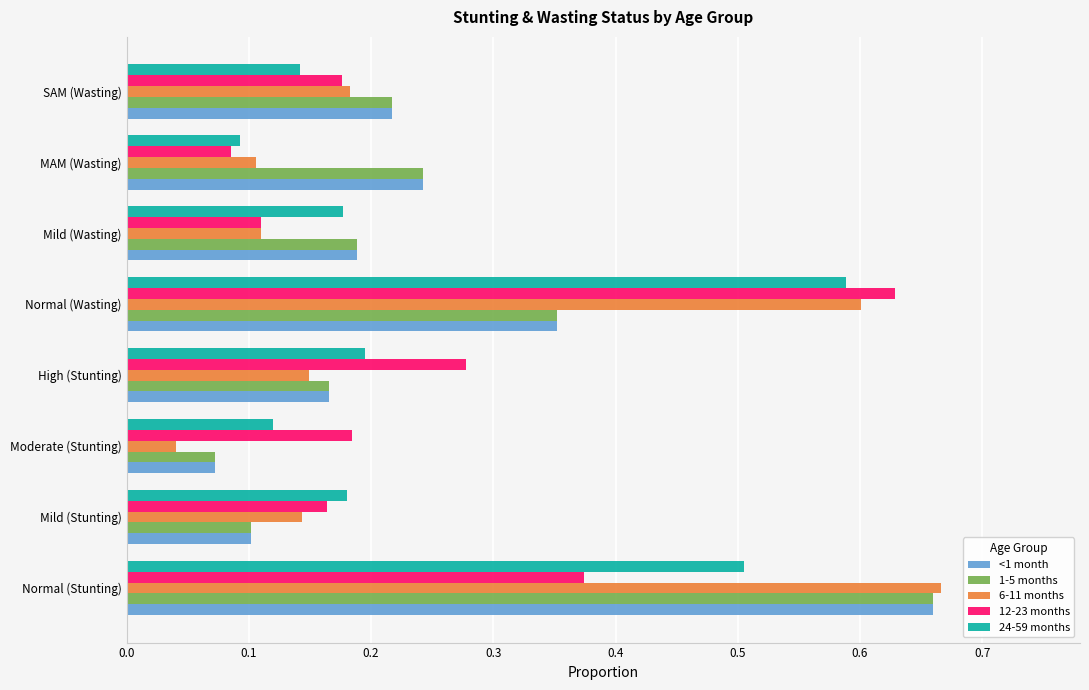

Which category has the lowest value in the 6-11 months series?

Moderate (Stunting)